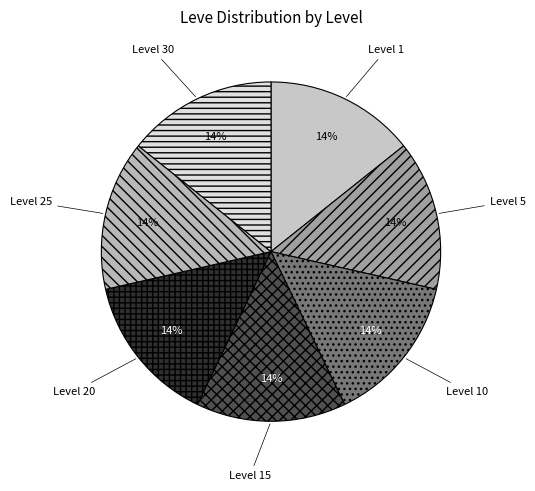

To the nearest percent, what portion does Level 1 represent?

14%